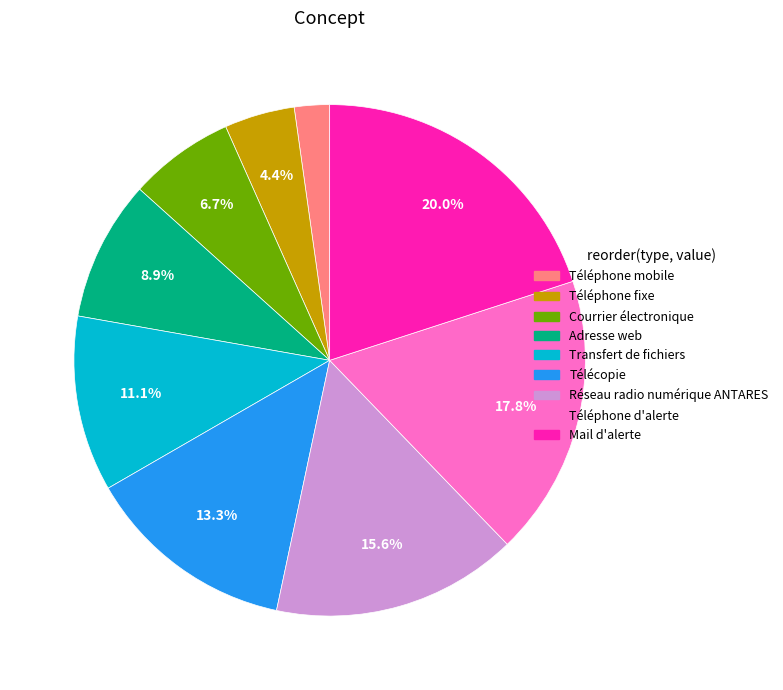

Is there any slice that represents more than half of the pie?

No